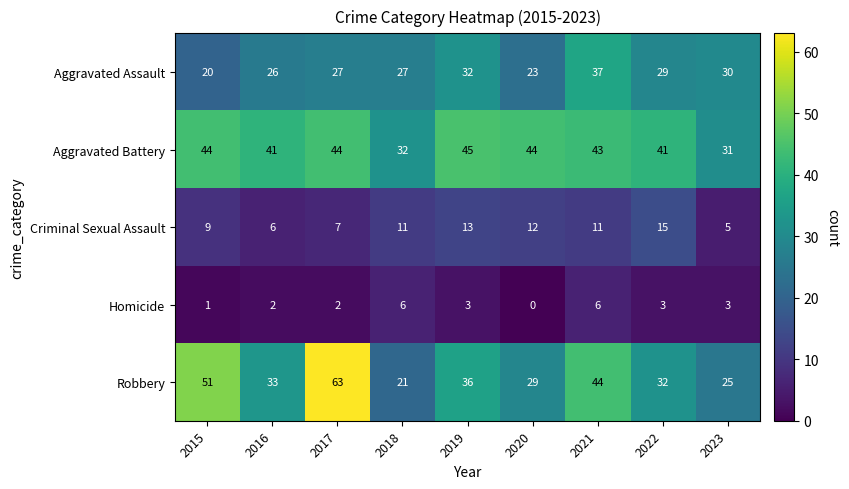

Which series has the widest spread of values?

Robbery